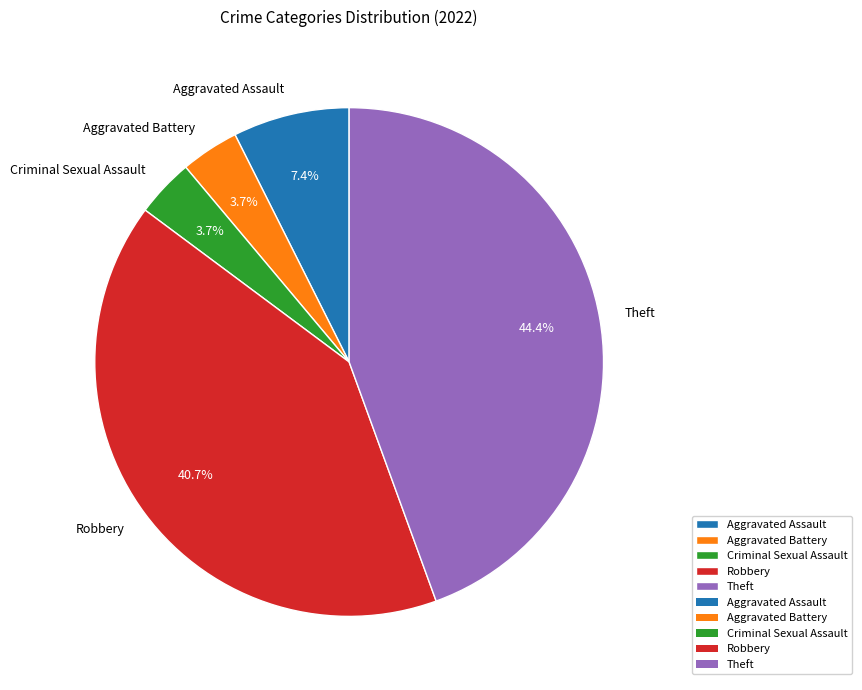

Which slice is the largest?

Theft